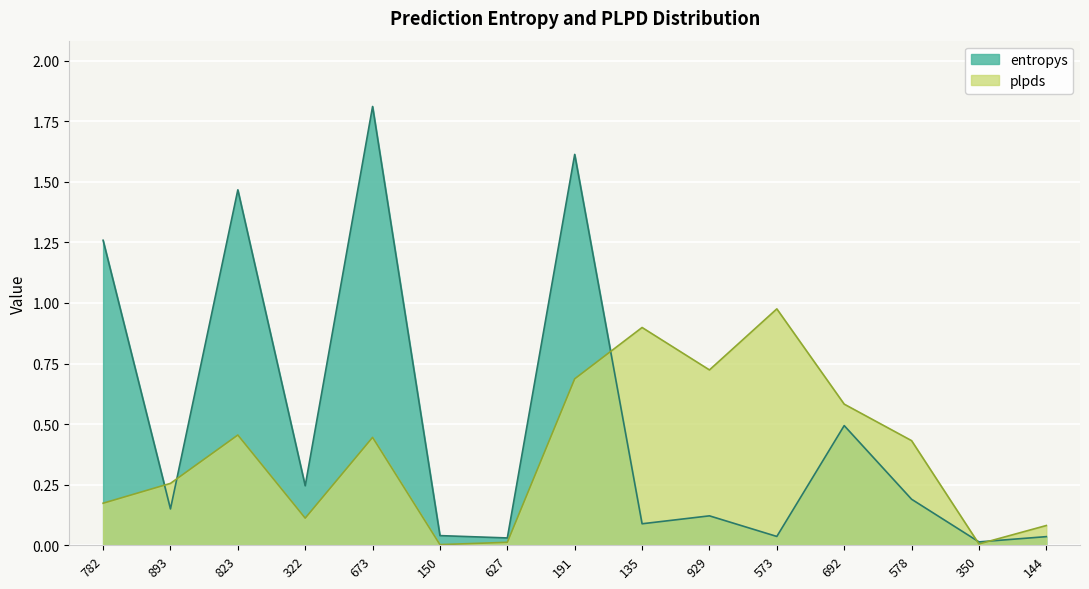

Which series ends up on top after the final intersection of entropys and plpds?

plpds